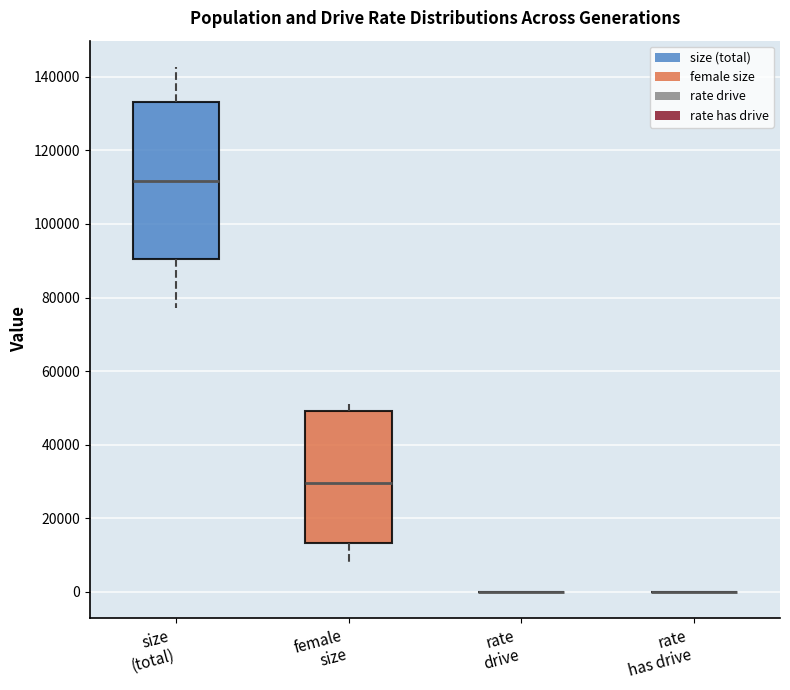

Reading left to right, read every box against the y-axis: the position of its median line, the range the box covers, and the ends of its whiskers. The values are not printed on the chart, so give them approximately, as read against the axis.

size (total): median 112000, box 90000 to 134000, whiskers 78000 to 142000
female size: median 30000, box 14000 to 50000, whiskers 8000 to 50000 (just above the box's upper edge)
rate drive: box collapsed to a line at 0, whiskers 0 to 0
rate has drive: box collapsed to a line at 0, whiskers 0 to 0